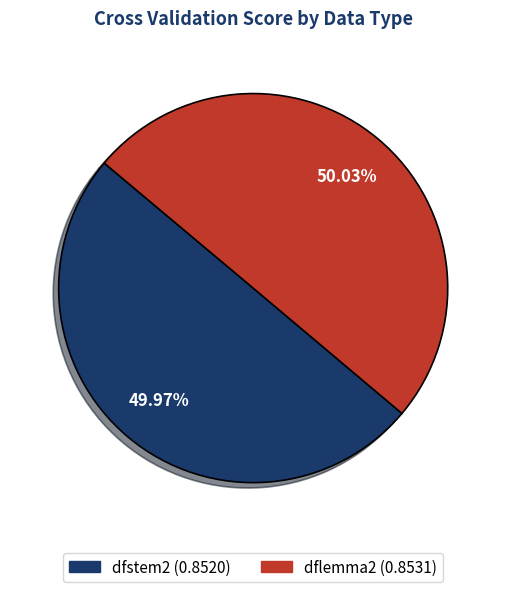

To the nearest percent, what is the average slice percentage?

50%